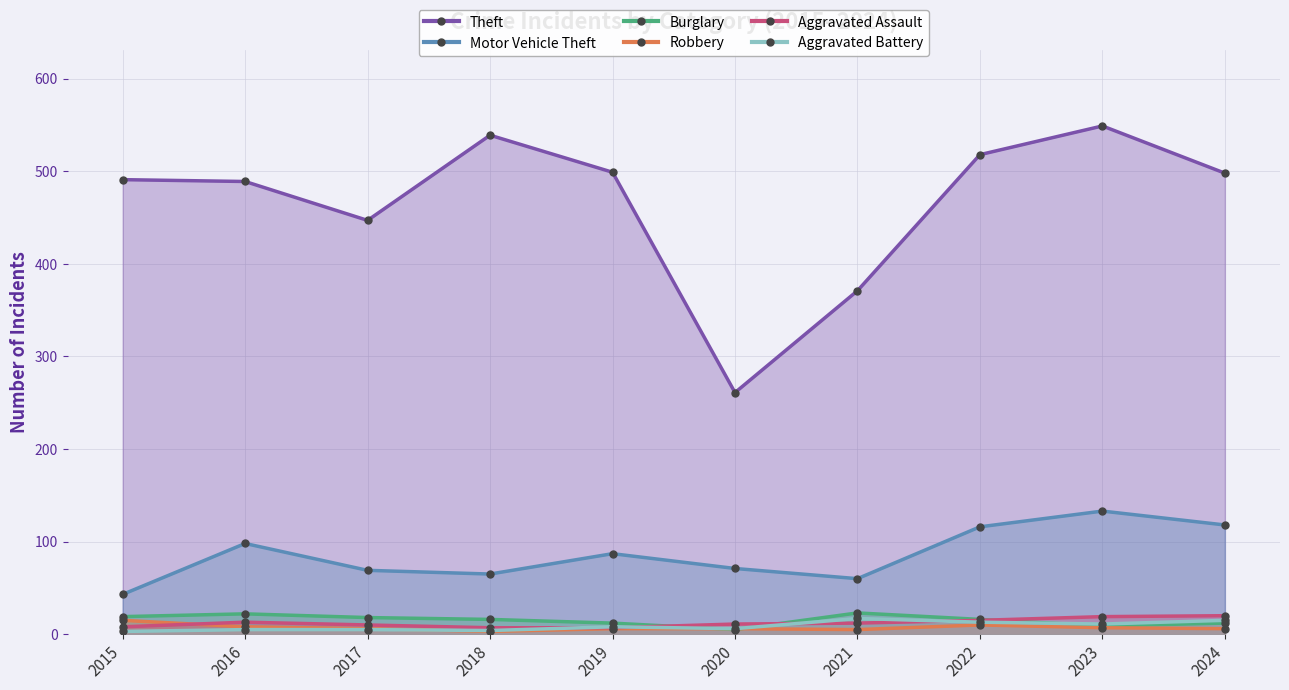

What is the value of the Aggravated Assault point at the 10th from the left?

20